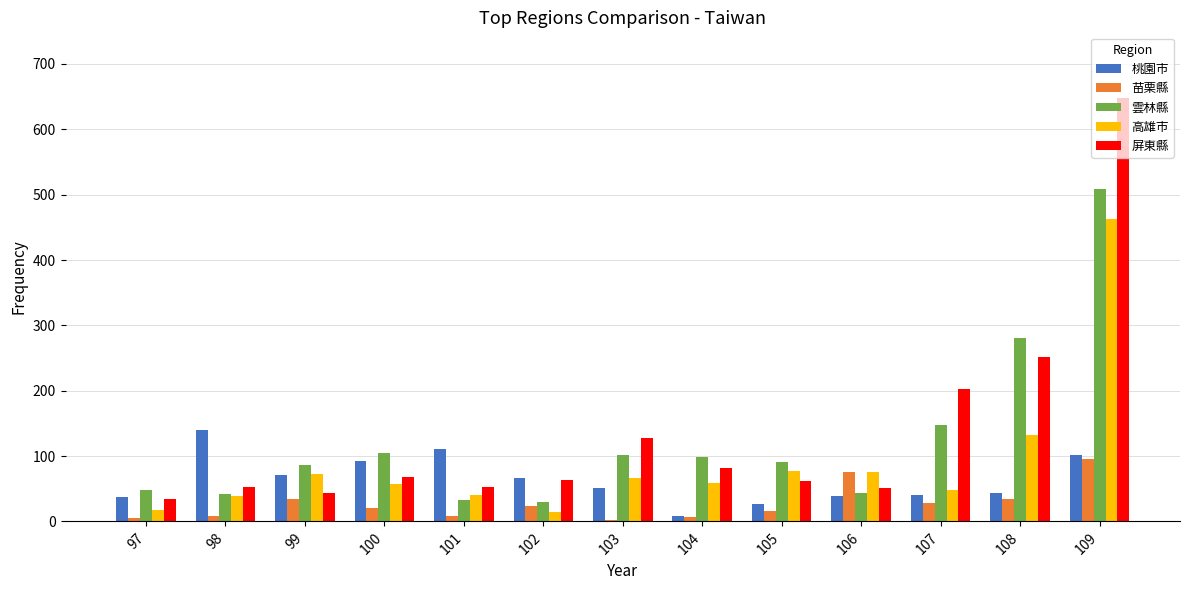

Between 98 and 104, which series saw the biggest shift?

桃園市